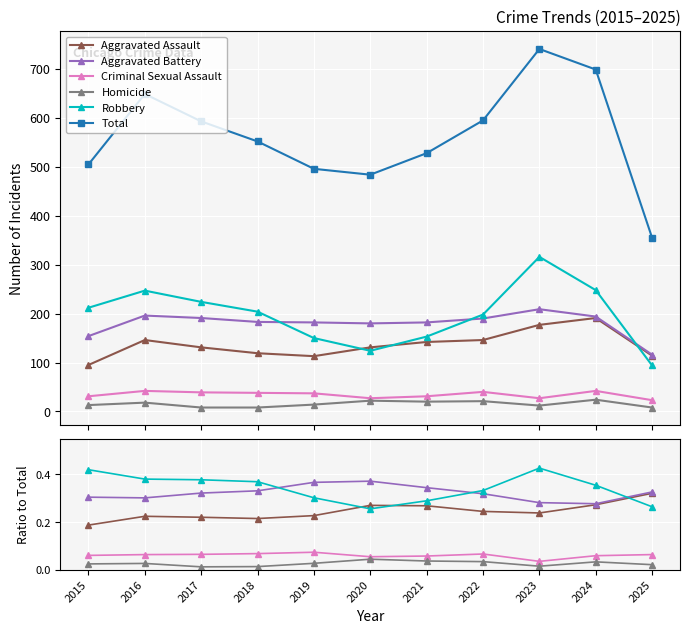

Reading left to right, transcribe all the data shown in this chart.

Aggravated Assault: 0.2	0.2	0.2	0.2	0.2	0.3	0.3	0.2	0.2	0.3	0.3
Aggravated Battery: 0.3	0.3	0.3	0.3	0.4	0.4	0.3	0.3	0.3	0.3	0.3
Criminal Sexual Assault: 0.1	0.1	0.1	0.1	0.1	0.1	0.1	0.1	0.0	0.1	0.1
Homicide: 0.0	0.0	0.0	0.0	0.0	0.0	0.0	0.0	0.0	0.0	0.0
Robbery: 0.4	0.4	0.4	0.4	0.3	0.3	0.3	0.3	0.4	0.4	0.3
Total: 505.0	649.0	593.0	552.0	496.0	484.0	528.0	595.0	741.0	699.0	355.0